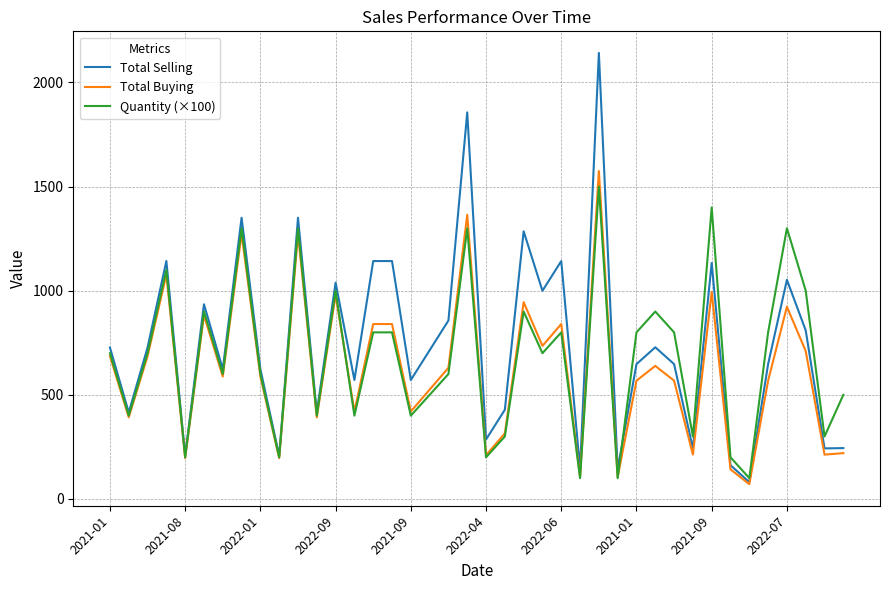

Which series has the largest range (max minus min)?

Total Selling